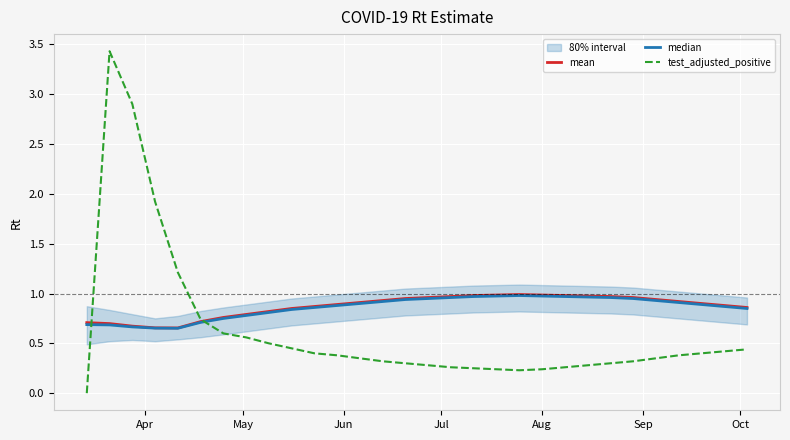

What is the value of the mean point at the 14th from the left?

0.9